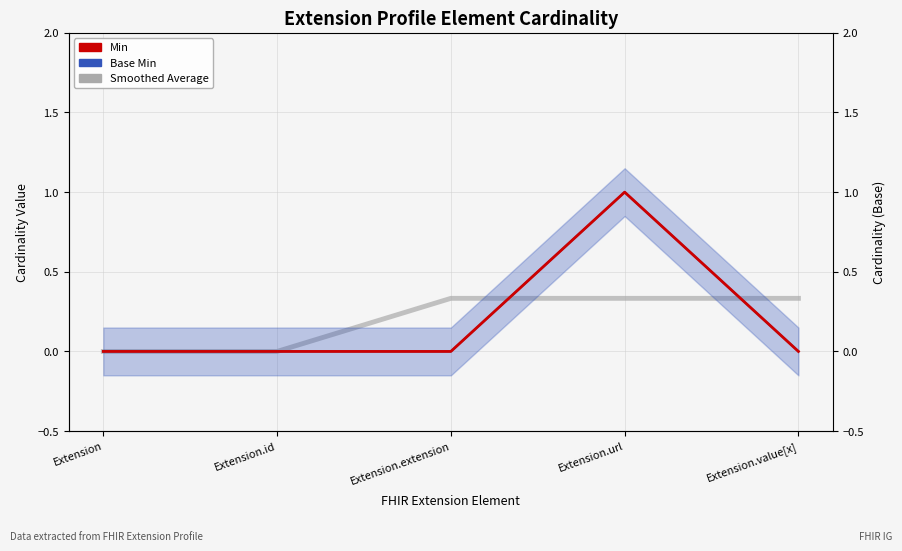

Rank the categories by Smoothed Average value from lowest to highest.

Extension, Extension.id, Extension.extension, Extension.url, Extension.value[x]